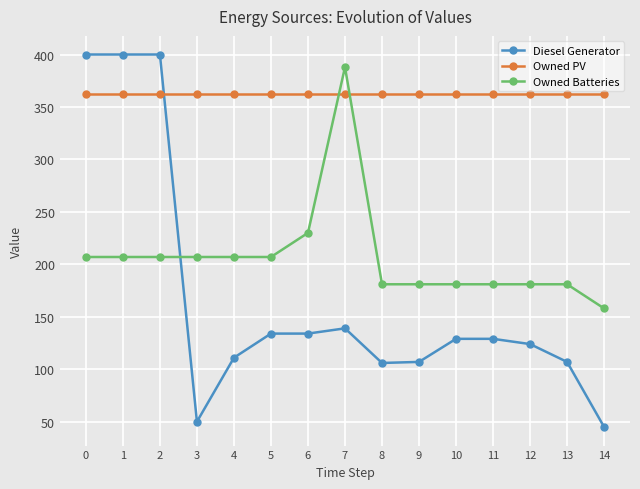

What are all the series names shown in the legend?

Diesel Generator, Owned PV, Owned Batteries